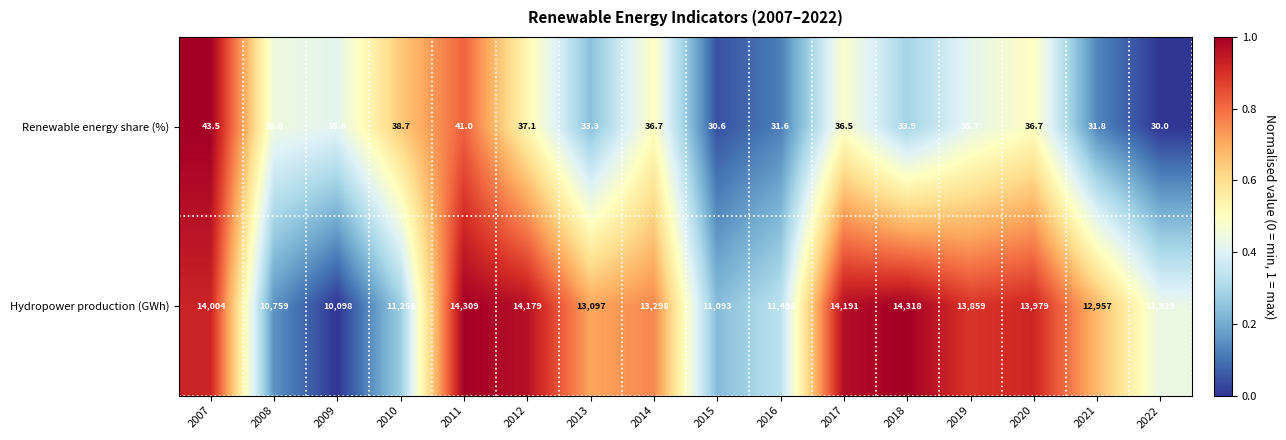

The Hydropower production (GWh) series shows 11093.0 at 2015. True or false?

True